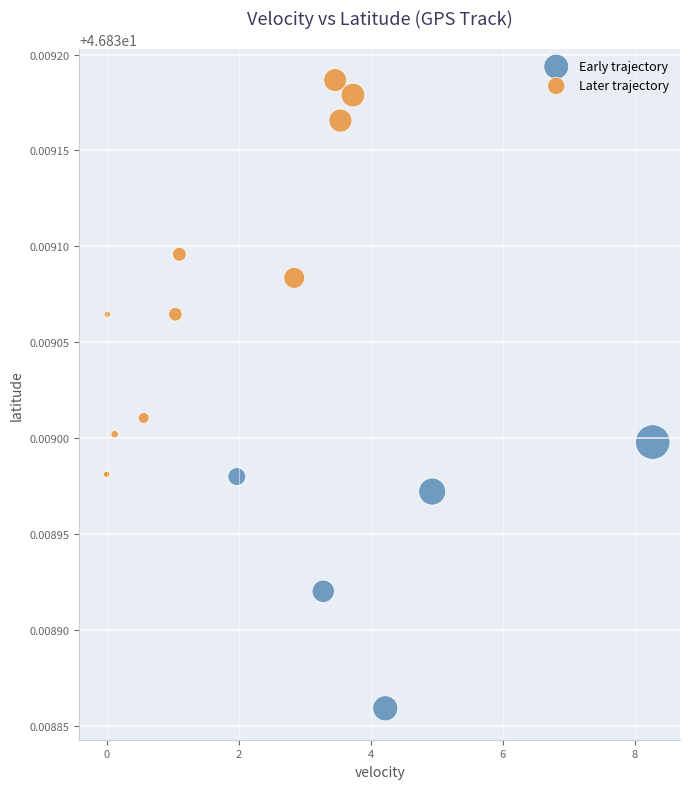

Which series contains the highest Y value?

Later trajectory